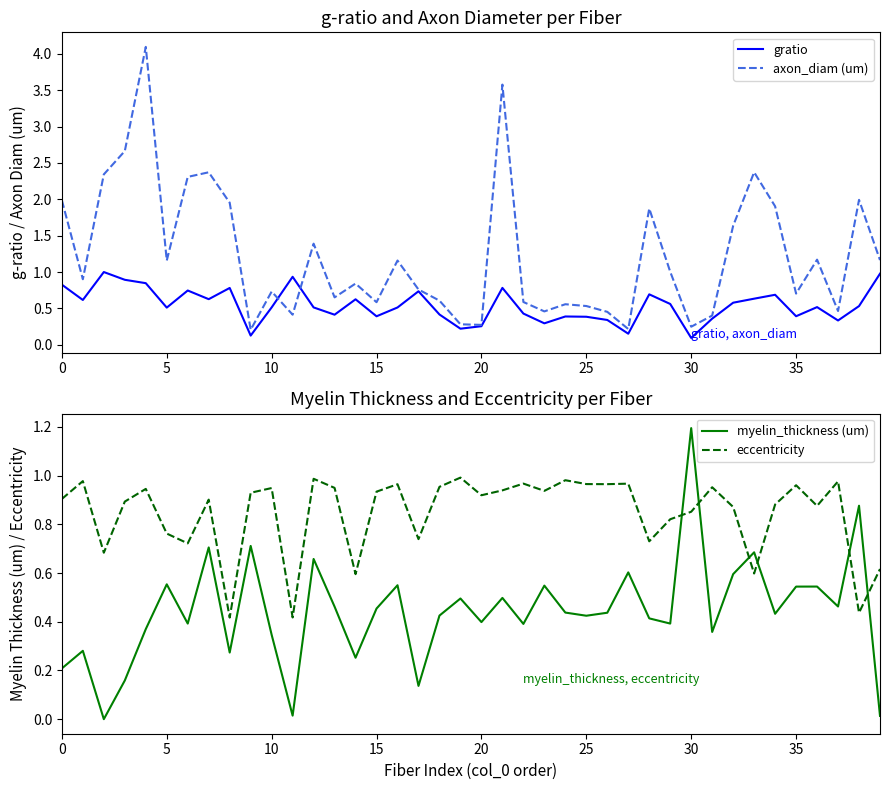

Which series has the widest spread of values?

axon_diam (um)